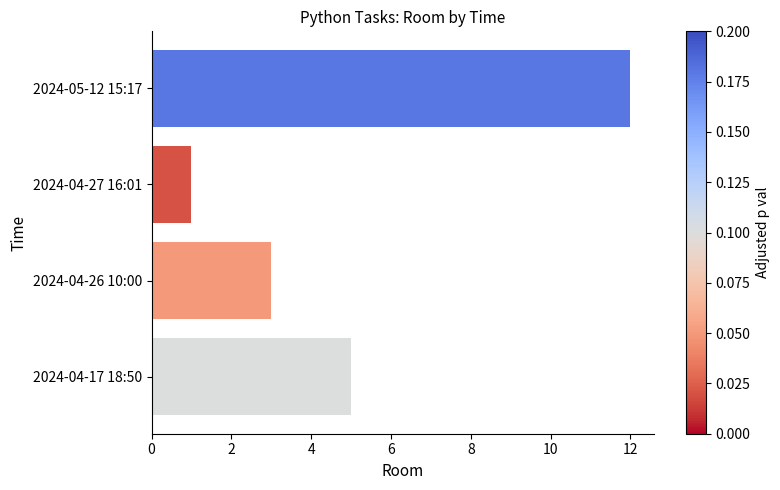

Reading bottom to top, extract all data points from this chart.

2024-04-17 18:50=5	2024-04-26 10:00=3	2024-04-27 16:01=1	2024-05-12 15:17=12